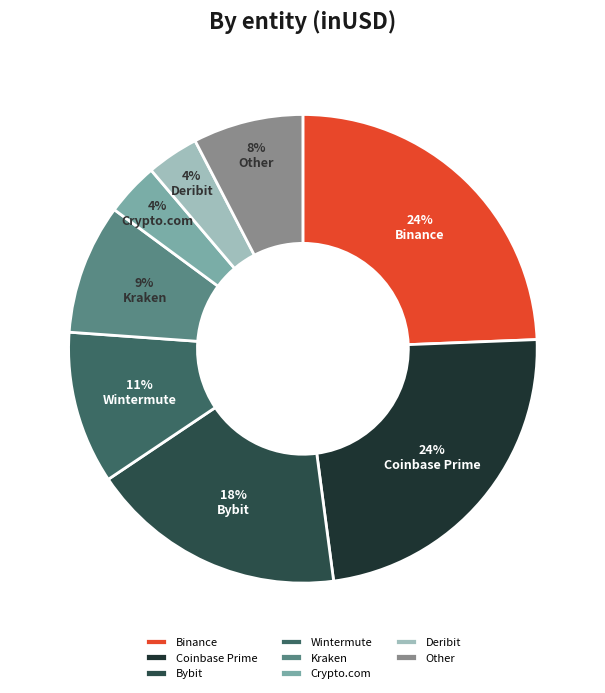

What is the ratio of the value at Wintermute to the value at Kraken?

1.2